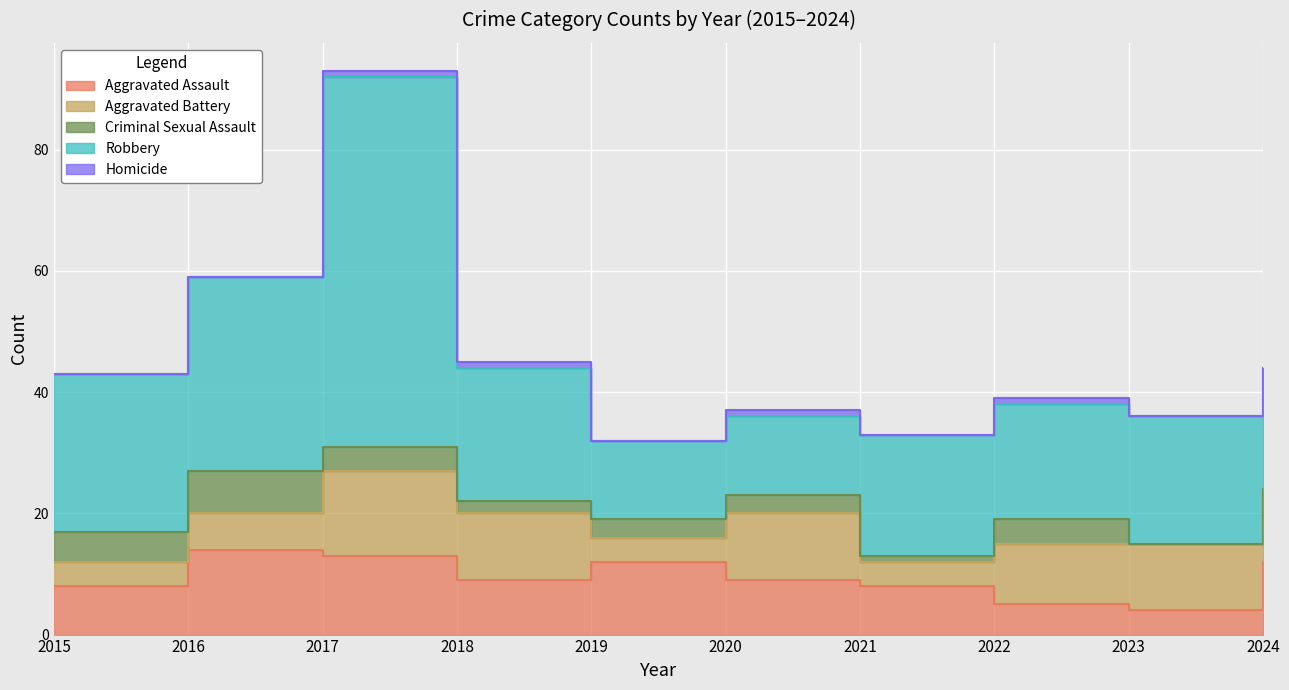

At which category does Aggravated Assault reach its first local valley?

2018